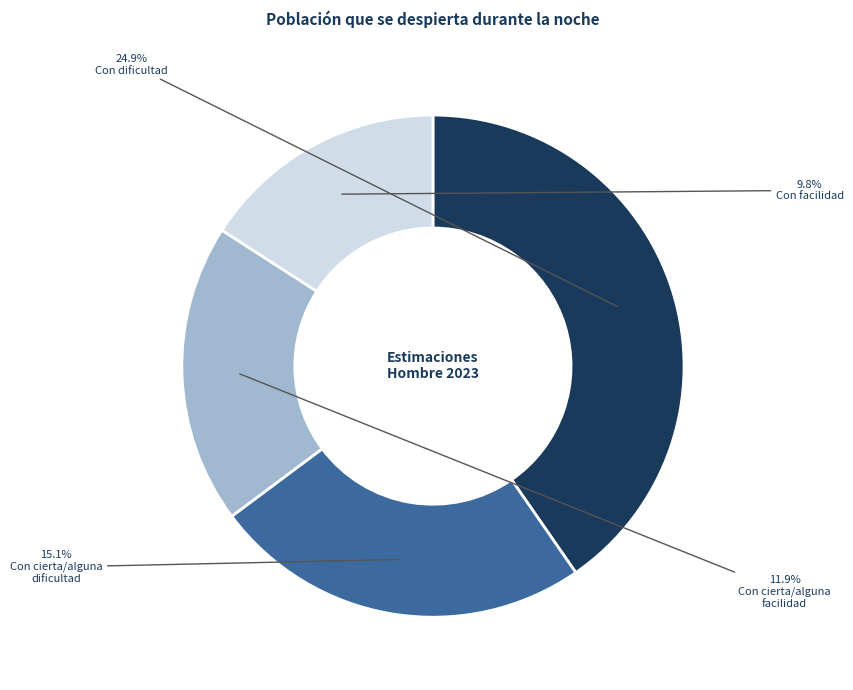

Which has a higher value, Con dificultad or Con cierta/alguna facilidad?

Con dificultad